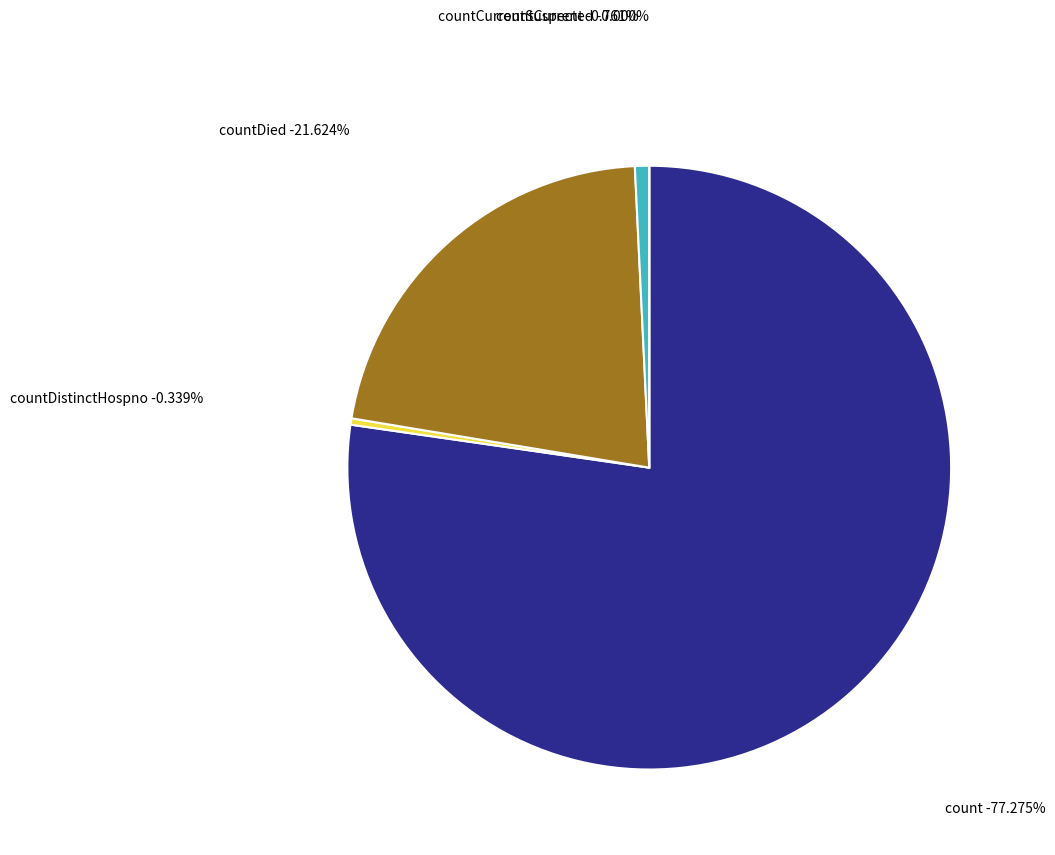

Which slice represents more than half of the pie?

count